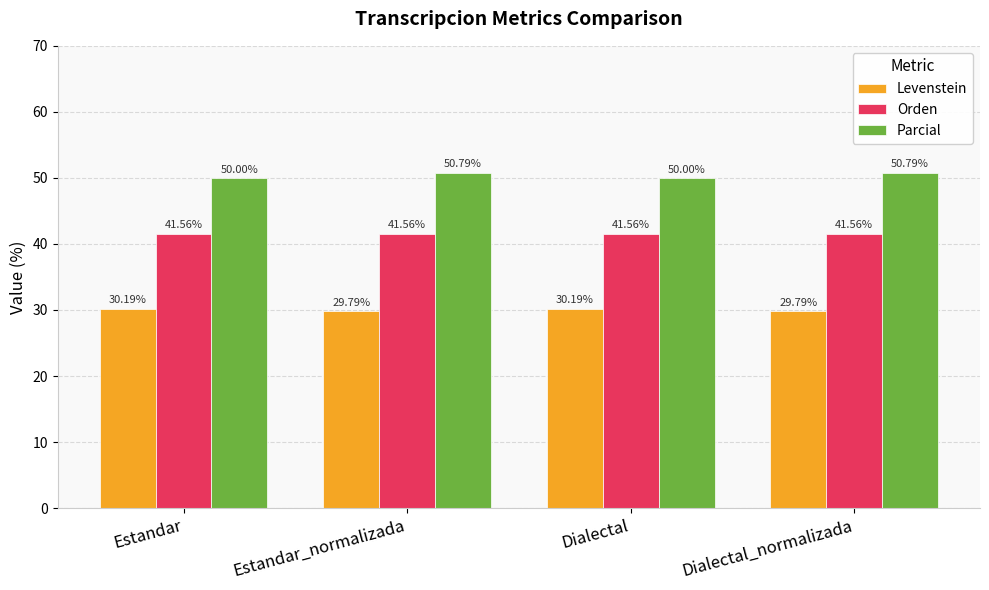

At Dialectal_normalizada, list the series in order from smallest to largest.

Levenstein, Orden, Parcial